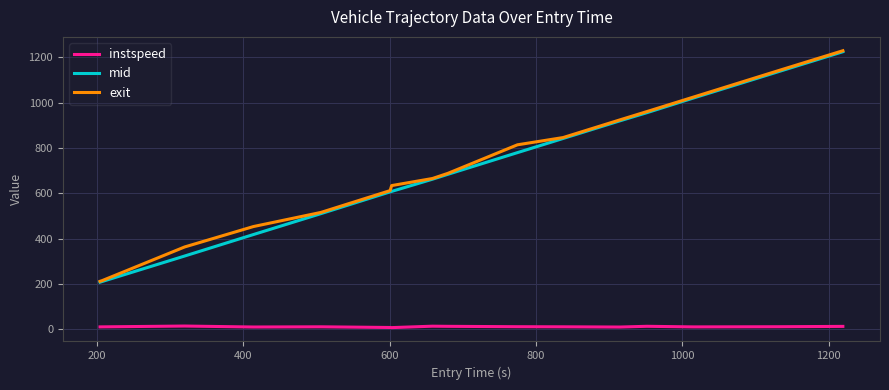

Which series has the largest range (max minus min)?

exit